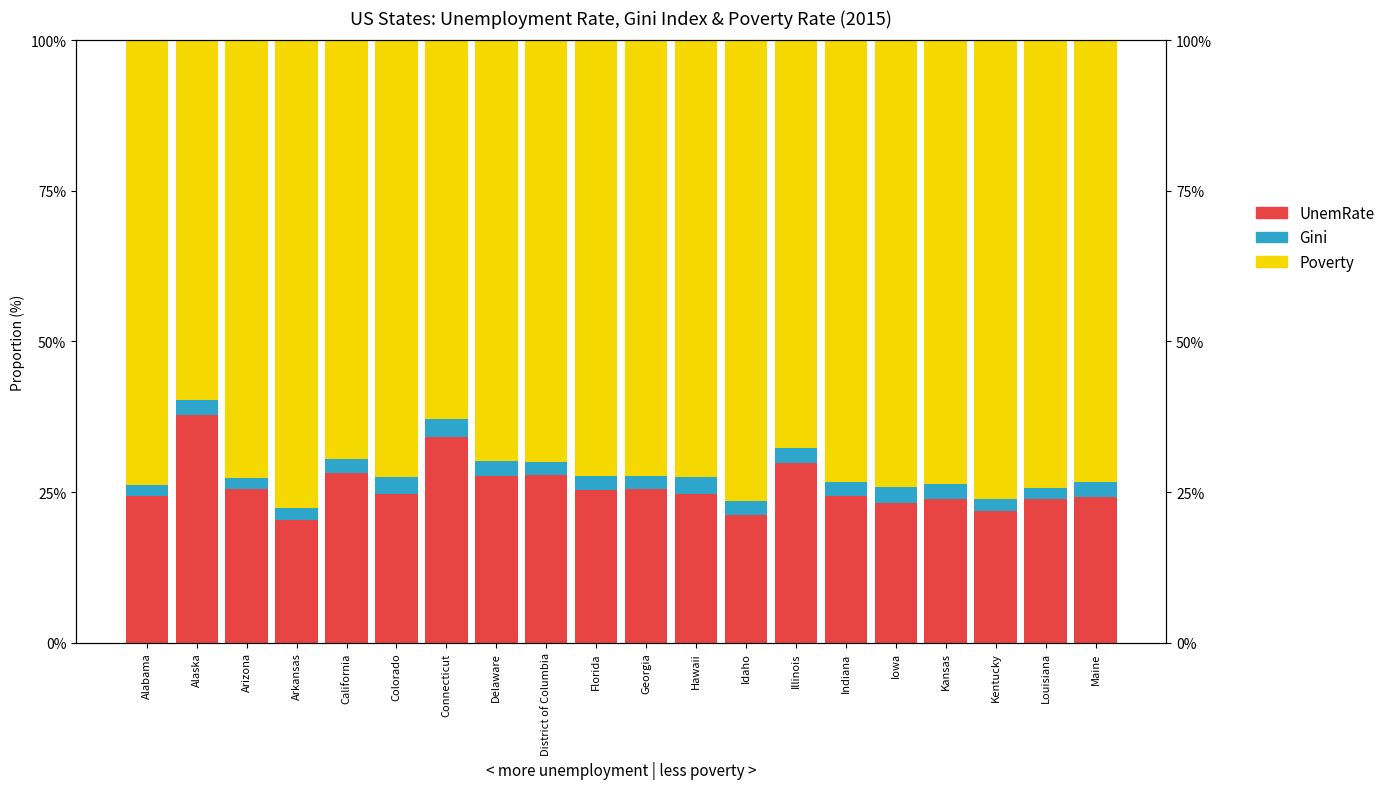

Which label corresponds to the largest value in the chart?

Arkansas